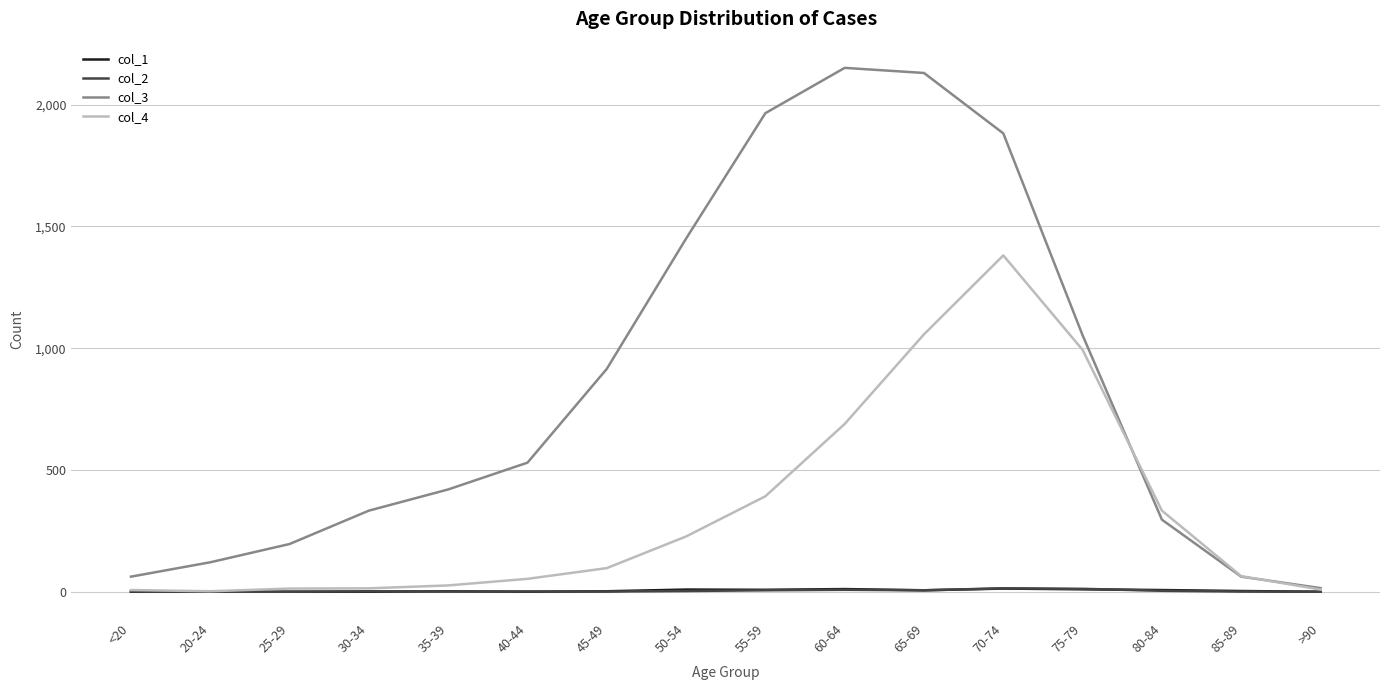

What is the difference between the col_4 values at 40-44 and 35-39?

27